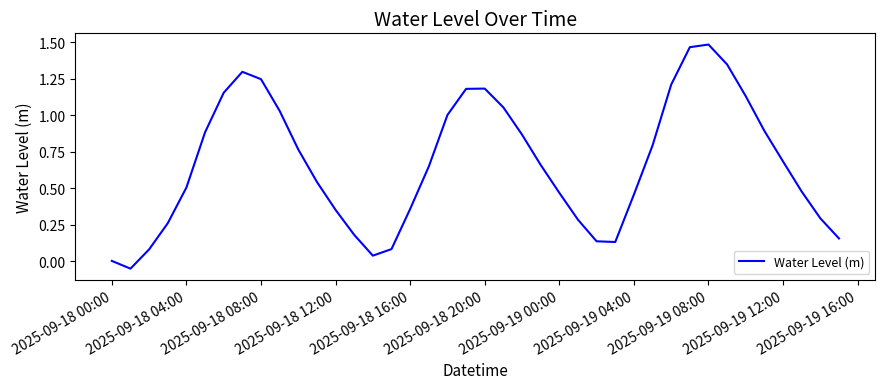

Does the chart display data point markers on the line(s)?

No